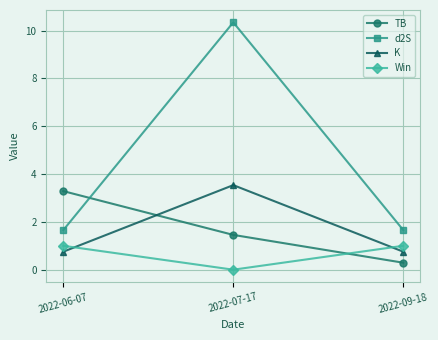

Is it true that Win equals 1.0 at 2022-09-18?

True